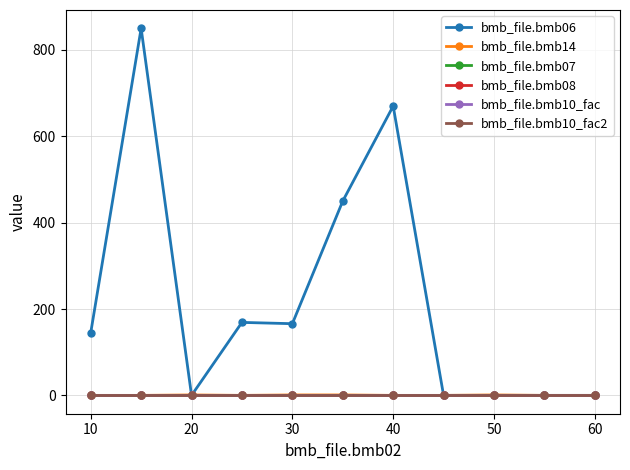

How many interior local valleys does the bmb_file.bmb14 series have?

1